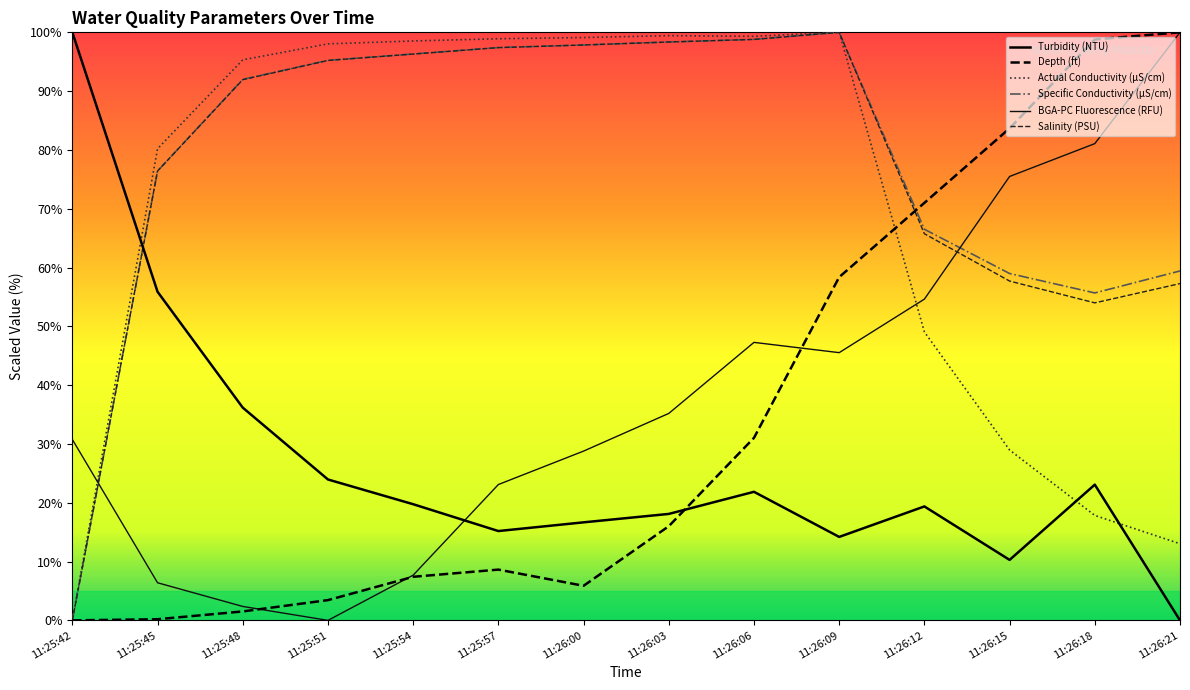

Reading left to right, extract all data points from this chart.

Turbidity (NTU): 11:25:42=100.0	11:25:45=55.9	11:25:48=36.2	11:25:51=24.0	11:25:54=19.8	11:25:57=15.2	11:26:00=16.7	11:26:03=18.1	11:26:06=21.9	11:26:09=14.2	11:26:12=19.4	11:26:15=10.3	11:26:18=23.1	11:26:21=0.0
BGA-PC Fluorescence (RFU): 11:25:42=30.8	11:25:45=6.4	11:25:48=2.4	11:25:51=0.0	11:25:54=7.7	11:25:57=23.1	11:26:00=28.8	11:26:03=35.2	11:26:06=47.3	11:26:09=45.5	11:26:12=54.6	11:26:15=75.5	11:26:18=81.1	11:26:21=100.0
Actual Conductivity (µS/cm): 11:25:42=0.0	11:25:45=80.2	11:25:48=95.3	11:25:51=98.0	11:25:54=98.5	11:25:57=98.9	11:26:00=99.1	11:26:03=99.4	11:26:06=99.3	11:26:09=100.0	11:26:12=49.1	11:26:15=29.0	11:26:18=17.8	11:26:21=13.0
Specific Conductivity (µS/cm): 11:25:42=0.0	11:25:45=76.4	11:25:48=92.0	11:25:51=95.2	11:25:54=96.3	11:25:57=97.4	11:26:00=97.9	11:26:03=98.4	11:26:06=98.8	11:26:09=100.0	11:26:12=66.5	11:26:15=59.0	11:26:18=55.7	11:26:21=59.4
Salinity (PSU): 11:25:42=0.0	11:25:45=76.4	11:25:48=91.9	11:25:51=95.2	11:25:54=96.3	11:25:57=97.4	11:26:00=97.8	11:26:03=98.4	11:26:06=98.8	11:26:09=100.0	11:26:12=65.8	11:26:15=57.7	11:26:18=54.0	11:26:21=57.3
Depth (ft): 11:25:42=0.0	11:25:45=0.2	11:25:48=1.5	11:25:51=3.4	11:25:54=7.4	11:25:57=8.6	11:26:00=5.9	11:26:03=16.0	11:26:06=31.0	11:26:09=58.4	11:26:12=71.0	11:26:15=83.7	11:26:18=98.8	11:26:21=100.0